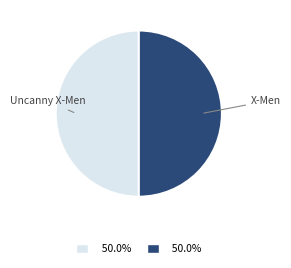

Count the number of slices in the pie.

2